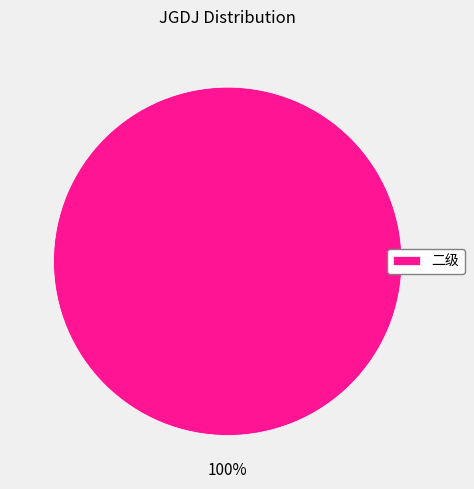

What is the majority slice?

二级